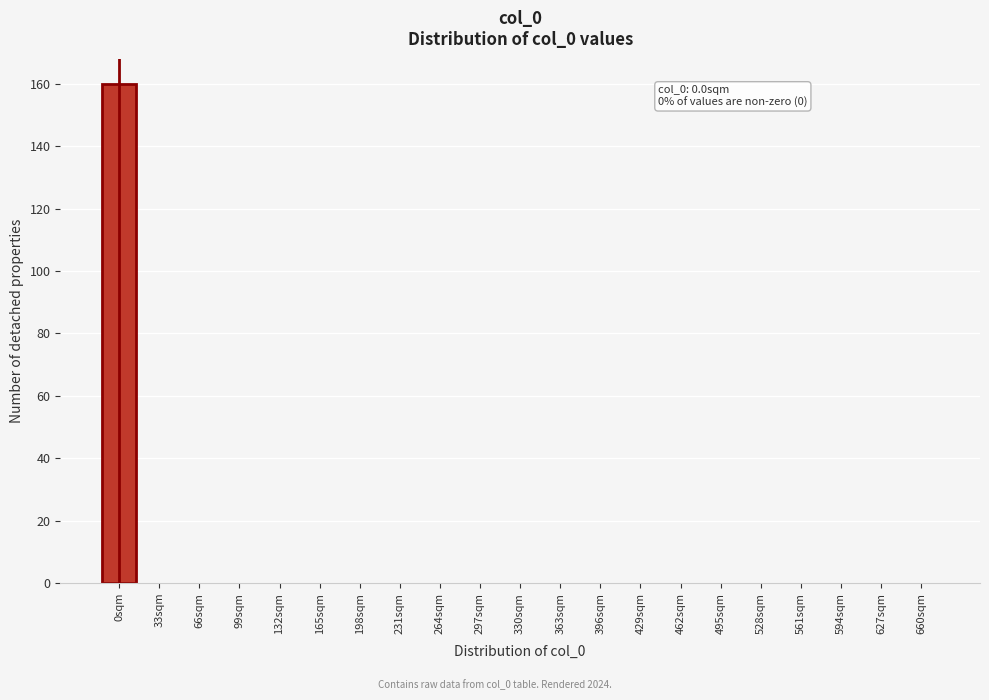

Reading left to right, list all the values displayed in this chart.

0sqm=160	33sqm=0	66sqm=0	99sqm=0	132sqm=0	165sqm=0	198sqm=0	231sqm=0	264sqm=0	297sqm=0	330sqm=0	363sqm=0	396sqm=0	429sqm=0	462sqm=0	495sqm=0	528sqm=0	561sqm=0	594sqm=0	627sqm=0	660sqm=0